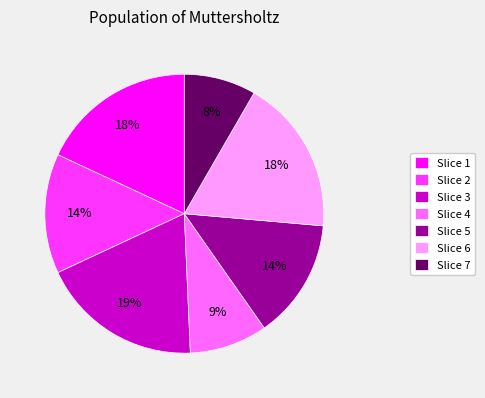

Is Slice 1 the majority of the pie?

No